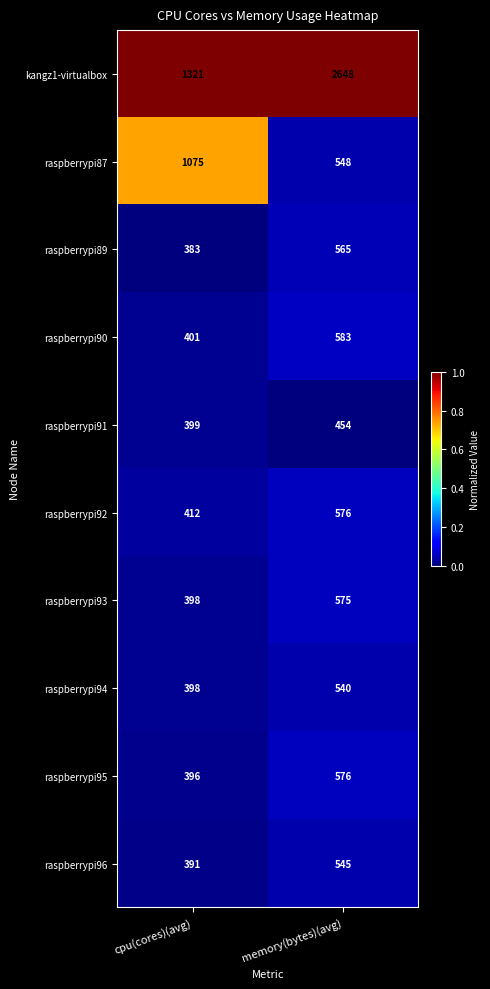

Is it true that raspberrypi96 equals 227 at memory(bytes)(avg)?

False